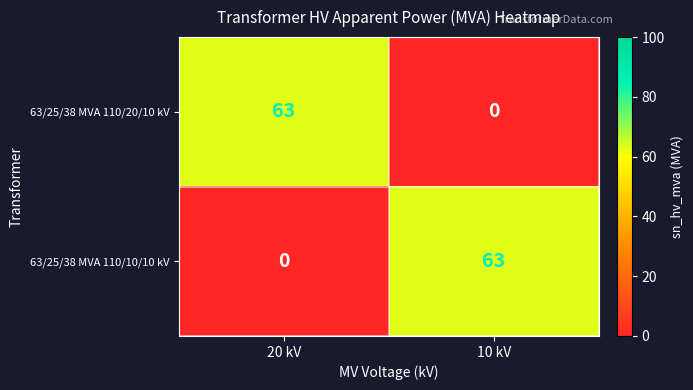

The 63/25/38 MVA 110/20/10 kV series shows 39 at 10 kV. True or false?

False